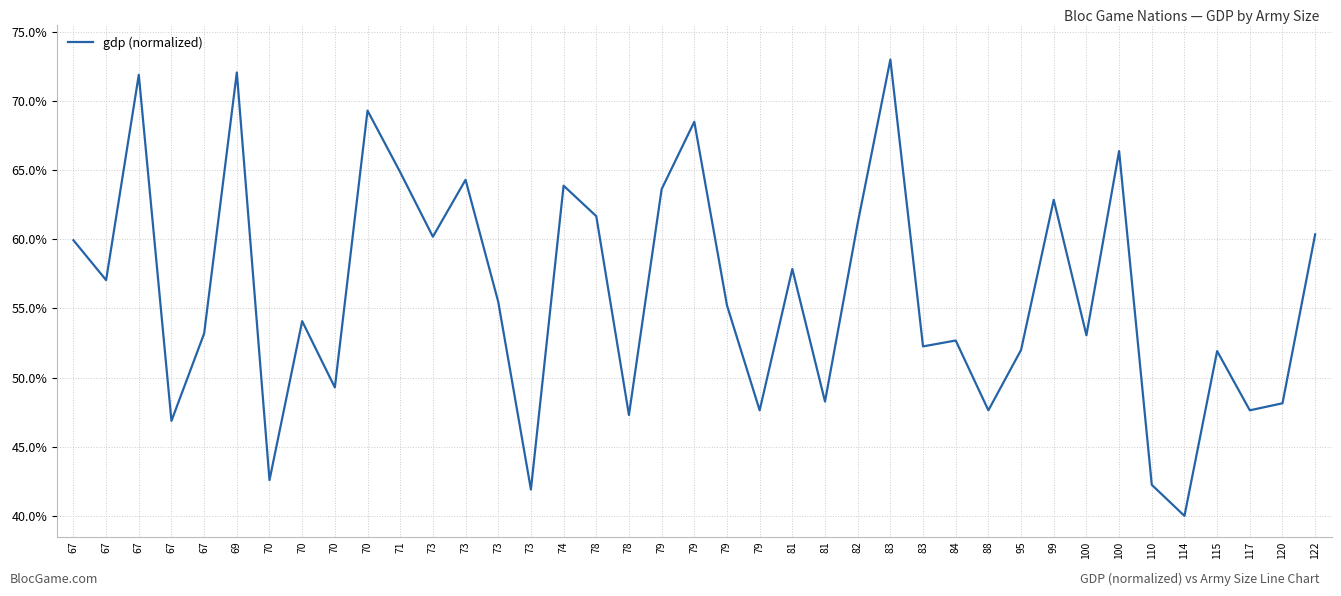

Reading left to right, list all the values displayed in this chart.

0.6	0.6	0.7	0.5	0.5	0.7	0.4	0.5	0.5	0.7	0.6	0.6	0.6	0.6	0.4	0.6	0.6	0.5	0.6	0.7	0.6	0.5	0.6	0.5	0.6	0.7	0.5	0.5	0.5	0.5	0.6	0.5	0.7	0.4	0.4	0.5	0.5	0.5	0.6